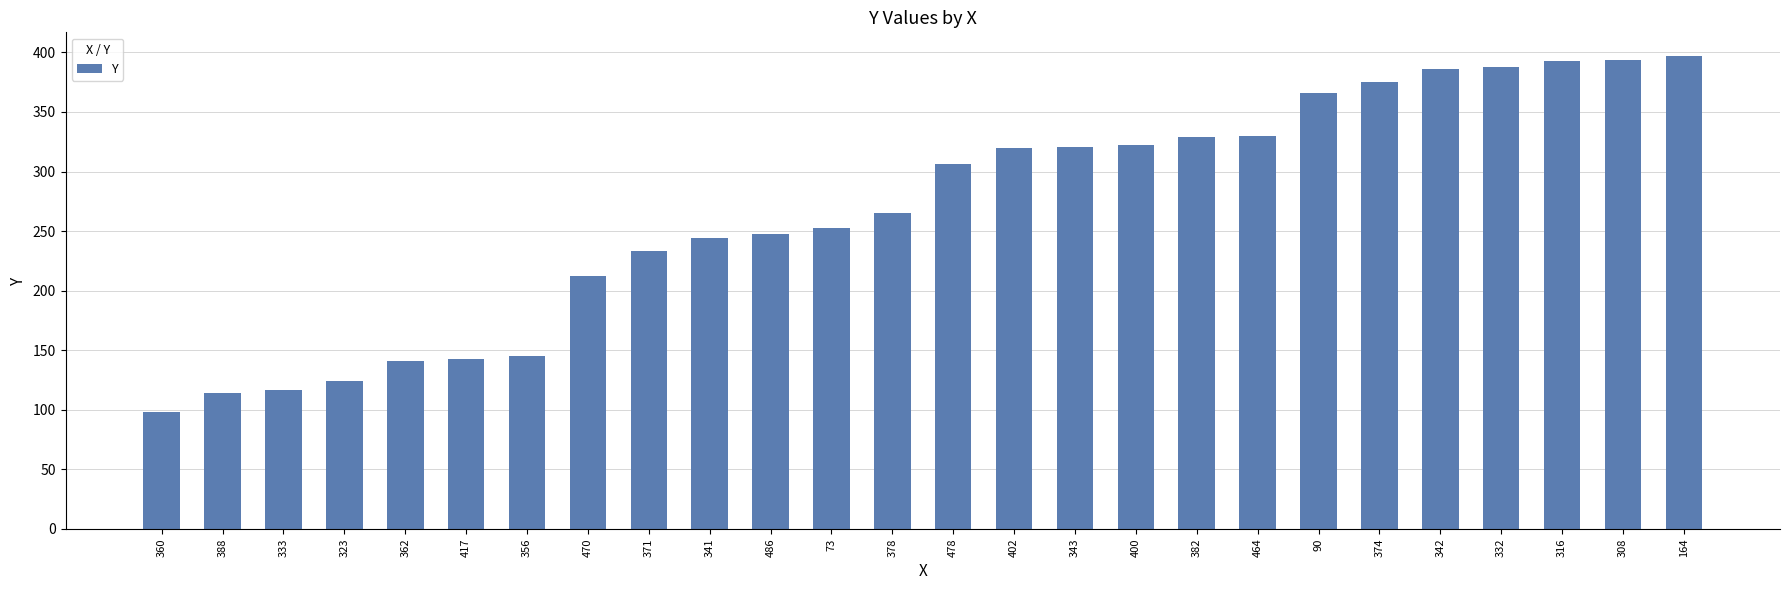

What is the difference between the second highest and minimum values?

296